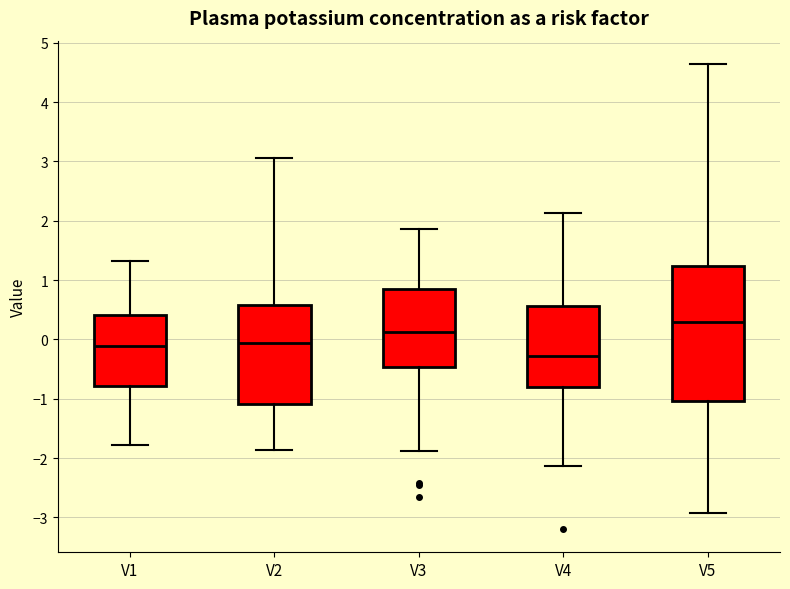

Reading left to right, read every box against the y-axis: the position of its median line, the range the box covers, and the ends of its whiskers. The values are not printed on the chart, so give them approximately, as read against the axis.

V1: median -0.1, box -0.8 to 0.4, whiskers -1.8 to 1.3
V2: median -0.1, box -1.1 to 0.6, whiskers -1.9 to 3.1
V3: median 0.1, box -0.5 to 0.8, whiskers -1.9 to 1.9
V4: median -0.3, box -0.8 to 0.6, whiskers -2.1 to 2.1
V5: median 0.3, box -1.0 to 1.2, whiskers -2.9 to 4.6